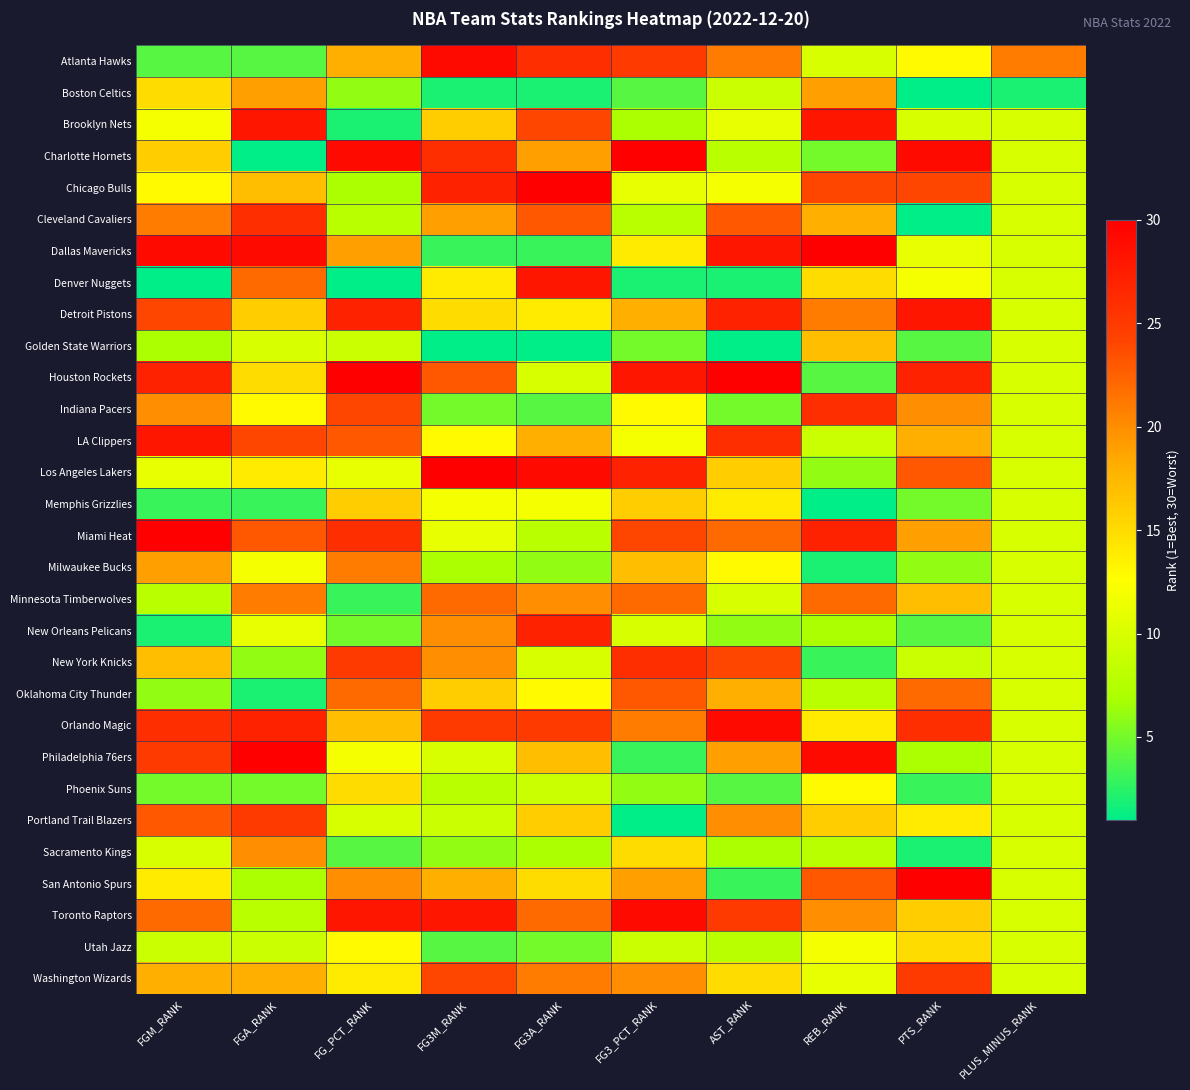

Reading left to right, transcribe all the data shown in this chart.

Atlanta Hawks: FGM_RANK=4	FGA_RANK=4	FG_PCT_RANK=18	FG3M_RANK=29	FG3A_RANK=26	FG3_PCT_RANK=25	AST_RANK=21	REB_RANK=10	PTS_RANK=13	PLUS_MINUS_RANK=21
Boston Celtics: FGM_RANK=15	FGA_RANK=19	FG_PCT_RANK=6	FG3M_RANK=2	FG3A_RANK=2	FG3_PCT_RANK=4	AST_RANK=9	REB_RANK=19	PTS_RANK=1	PLUS_MINUS_RANK=2
Brooklyn Nets: FGM_RANK=12	FGA_RANK=28	FG_PCT_RANK=2	FG3M_RANK=16	FG3A_RANK=24	FG3_PCT_RANK=7	AST_RANK=11	REB_RANK=28	PTS_RANK=10	PLUS_MINUS_RANK=10
Charlotte Hornets: FGM_RANK=16	FGA_RANK=1	FG_PCT_RANK=29	FG3M_RANK=26	FG3A_RANK=19	FG3_PCT_RANK=30	AST_RANK=8	REB_RANK=5	PTS_RANK=29	PLUS_MINUS_RANK=10
Chicago Bulls: FGM_RANK=13	FGA_RANK=17	FG_PCT_RANK=7	FG3M_RANK=27	FG3A_RANK=30	FG3_PCT_RANK=11	AST_RANK=12	REB_RANK=24	PTS_RANK=24	PLUS_MINUS_RANK=10
Cleveland Cavaliers: FGM_RANK=21	FGA_RANK=26	FG_PCT_RANK=8	FG3M_RANK=19	FG3A_RANK=23	FG3_PCT_RANK=8	AST_RANK=23	REB_RANK=18	PTS_RANK=1	PLUS_MINUS_RANK=10
Dallas Mavericks: FGM_RANK=29	FGA_RANK=29	FG_PCT_RANK=19	FG3M_RANK=3	FG3A_RANK=3	FG3_PCT_RANK=14	AST_RANK=28	REB_RANK=30	PTS_RANK=11	PLUS_MINUS_RANK=10
Denver Nuggets: FGM_RANK=1	FGA_RANK=22	FG_PCT_RANK=1	FG3M_RANK=14	FG3A_RANK=28	FG3_PCT_RANK=2	AST_RANK=2	REB_RANK=15	PTS_RANK=12	PLUS_MINUS_RANK=10
Detroit Pistons: FGM_RANK=24	FGA_RANK=16	FG_PCT_RANK=27	FG3M_RANK=15	FG3A_RANK=14	FG3_PCT_RANK=18	AST_RANK=27	REB_RANK=21	PTS_RANK=28	PLUS_MINUS_RANK=10
Golden State Warriors: FGM_RANK=7	FGA_RANK=10	FG_PCT_RANK=9	FG3M_RANK=1	FG3A_RANK=1	FG3_PCT_RANK=5	AST_RANK=1	REB_RANK=17	PTS_RANK=4	PLUS_MINUS_RANK=10
Houston Rockets: FGM_RANK=27	FGA_RANK=15	FG_PCT_RANK=30	FG3M_RANK=23	FG3A_RANK=10	FG3_PCT_RANK=28	AST_RANK=30	REB_RANK=4	PTS_RANK=27	PLUS_MINUS_RANK=10
Indiana Pacers: FGM_RANK=20	FGA_RANK=13	FG_PCT_RANK=24	FG3M_RANK=5	FG3A_RANK=4	FG3_PCT_RANK=13	AST_RANK=5	REB_RANK=26	PTS_RANK=20	PLUS_MINUS_RANK=10
LA Clippers: FGM_RANK=28	FGA_RANK=24	FG_PCT_RANK=23	FG3M_RANK=13	FG3A_RANK=18	FG3_PCT_RANK=12	AST_RANK=26	REB_RANK=9	PTS_RANK=18	PLUS_MINUS_RANK=10
Los Angeles Lakers: FGM_RANK=11	FGA_RANK=14	FG_PCT_RANK=11	FG3M_RANK=30	FG3A_RANK=29	FG3_PCT_RANK=27	AST_RANK=16	REB_RANK=6	PTS_RANK=23	PLUS_MINUS_RANK=10
Memphis Grizzlies: FGM_RANK=3	FGA_RANK=3	FG_PCT_RANK=16	FG3M_RANK=12	FG3A_RANK=12	FG3_PCT_RANK=16	AST_RANK=14	REB_RANK=1	PTS_RANK=5	PLUS_MINUS_RANK=10
Miami Heat: FGM_RANK=30	FGA_RANK=23	FG_PCT_RANK=26	FG3M_RANK=11	FG3A_RANK=8	FG3_PCT_RANK=24	AST_RANK=22	REB_RANK=27	PTS_RANK=19	PLUS_MINUS_RANK=10
Milwaukee Bucks: FGM_RANK=19	FGA_RANK=12	FG_PCT_RANK=21	FG3M_RANK=7	FG3A_RANK=6	FG3_PCT_RANK=17	AST_RANK=13	REB_RANK=2	PTS_RANK=6	PLUS_MINUS_RANK=10
Minnesota Timberwolves: FGM_RANK=8	FGA_RANK=21	FG_PCT_RANK=3	FG3M_RANK=22	FG3A_RANK=20	FG3_PCT_RANK=22	AST_RANK=10	REB_RANK=22	PTS_RANK=17	PLUS_MINUS_RANK=10
New Orleans Pelicans: FGM_RANK=2	FGA_RANK=11	FG_PCT_RANK=5	FG3M_RANK=20	FG3A_RANK=27	FG3_PCT_RANK=10	AST_RANK=6	REB_RANK=7	PTS_RANK=4	PLUS_MINUS_RANK=10
New York Knicks: FGM_RANK=17	FGA_RANK=6	FG_PCT_RANK=25	FG3M_RANK=20	FG3A_RANK=10	FG3_PCT_RANK=26	AST_RANK=24	REB_RANK=3	PTS_RANK=9	PLUS_MINUS_RANK=10
Oklahoma City Thunder: FGM_RANK=6	FGA_RANK=2	FG_PCT_RANK=22	FG3M_RANK=16	FG3A_RANK=13	FG3_PCT_RANK=23	AST_RANK=18	REB_RANK=8	PTS_RANK=22	PLUS_MINUS_RANK=10
Orlando Magic: FGM_RANK=26	FGA_RANK=27	FG_PCT_RANK=17	FG3M_RANK=25	FG3A_RANK=25	FG3_PCT_RANK=21	AST_RANK=29	REB_RANK=14	PTS_RANK=26	PLUS_MINUS_RANK=10
Philadelphia 76ers: FGM_RANK=25	FGA_RANK=30	FG_PCT_RANK=12	FG3M_RANK=10	FG3A_RANK=17	FG3_PCT_RANK=3	AST_RANK=19	REB_RANK=29	PTS_RANK=7	PLUS_MINUS_RANK=10
Phoenix Suns: FGM_RANK=5	FGA_RANK=5	FG_PCT_RANK=15	FG3M_RANK=8	FG3A_RANK=9	FG3_PCT_RANK=6	AST_RANK=4	REB_RANK=13	PTS_RANK=3	PLUS_MINUS_RANK=10
Portland Trail Blazers: FGM_RANK=23	FGA_RANK=25	FG_PCT_RANK=10	FG3M_RANK=9	FG3A_RANK=16	FG3_PCT_RANK=1	AST_RANK=20	REB_RANK=16	PTS_RANK=14	PLUS_MINUS_RANK=10
Sacramento Kings: FGM_RANK=10	FGA_RANK=20	FG_PCT_RANK=4	FG3M_RANK=6	FG3A_RANK=7	FG3_PCT_RANK=15	AST_RANK=7	REB_RANK=8	PTS_RANK=2	PLUS_MINUS_RANK=10
San Antonio Spurs: FGM_RANK=14	FGA_RANK=7	FG_PCT_RANK=20	FG3M_RANK=18	FG3A_RANK=15	FG3_PCT_RANK=19	AST_RANK=3	REB_RANK=23	PTS_RANK=30	PLUS_MINUS_RANK=10
Toronto Raptors: FGM_RANK=22	FGA_RANK=8	FG_PCT_RANK=28	FG3M_RANK=28	FG3A_RANK=22	FG3_PCT_RANK=29	AST_RANK=25	REB_RANK=20	PTS_RANK=16	PLUS_MINUS_RANK=10
Utah Jazz: FGM_RANK=9	FGA_RANK=9	FG_PCT_RANK=13	FG3M_RANK=4	FG3A_RANK=5	FG3_PCT_RANK=9	AST_RANK=8	REB_RANK=12	PTS_RANK=15	PLUS_MINUS_RANK=10
Washington Wizards: FGM_RANK=18	FGA_RANK=18	FG_PCT_RANK=14	FG3M_RANK=24	FG3A_RANK=21	FG3_PCT_RANK=20	AST_RANK=15	REB_RANK=11	PTS_RANK=25	PLUS_MINUS_RANK=10